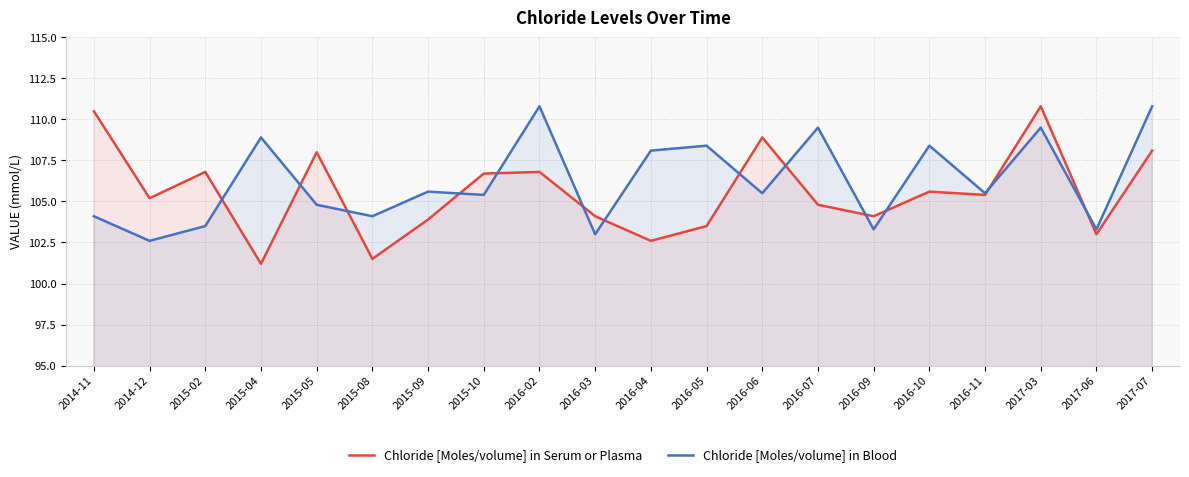

Where does the Chloride [Moles/volume] in Blood series first go above 105?

2015-04